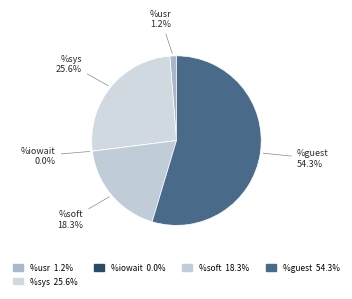

Combined, do %steal and %sys account for over 50%?

No